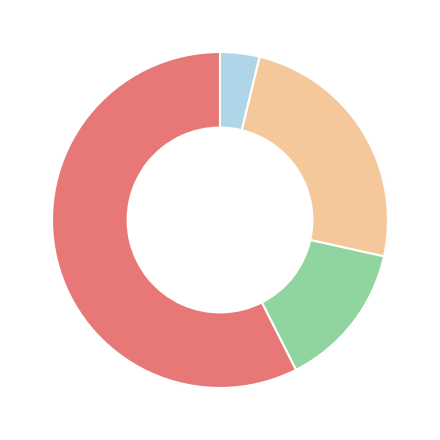

Is there any slice that represents more than half of the pie?

Yes